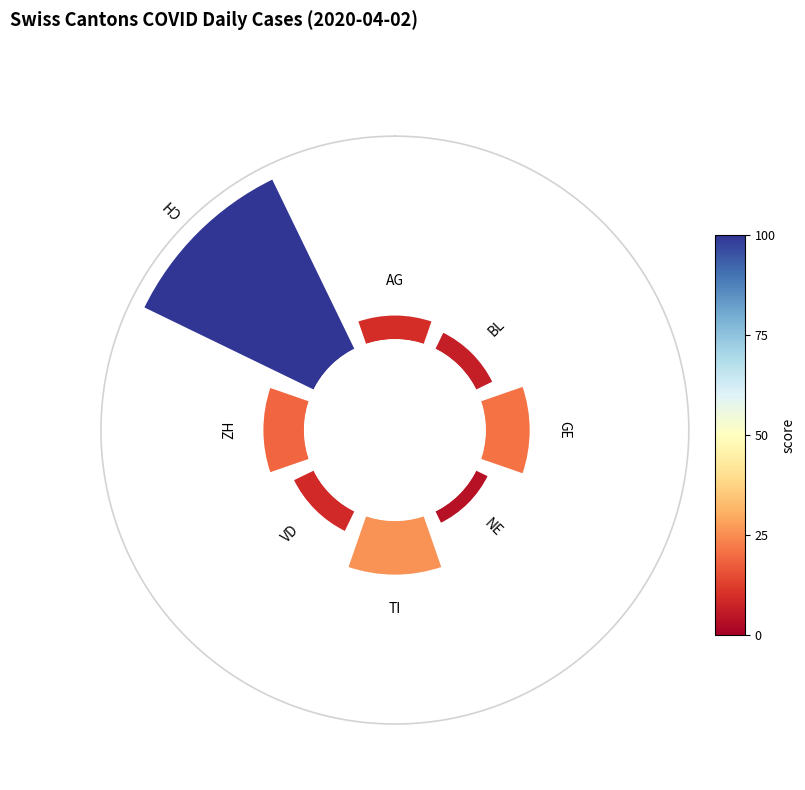

Does 90° account for over 50% of the chart?

No